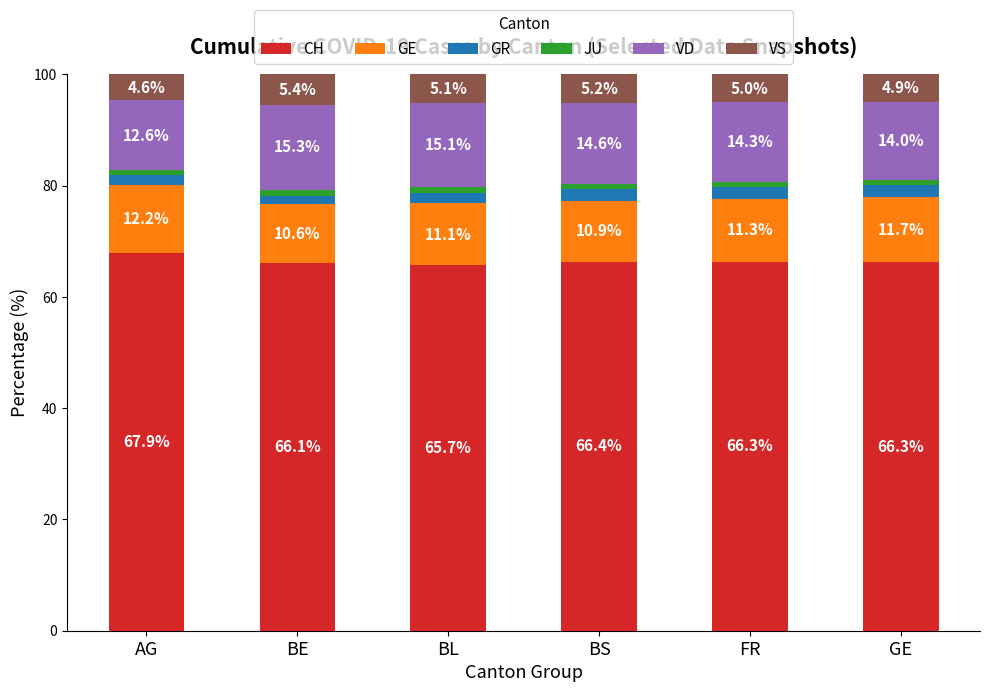

Are the bars horizontal?

No